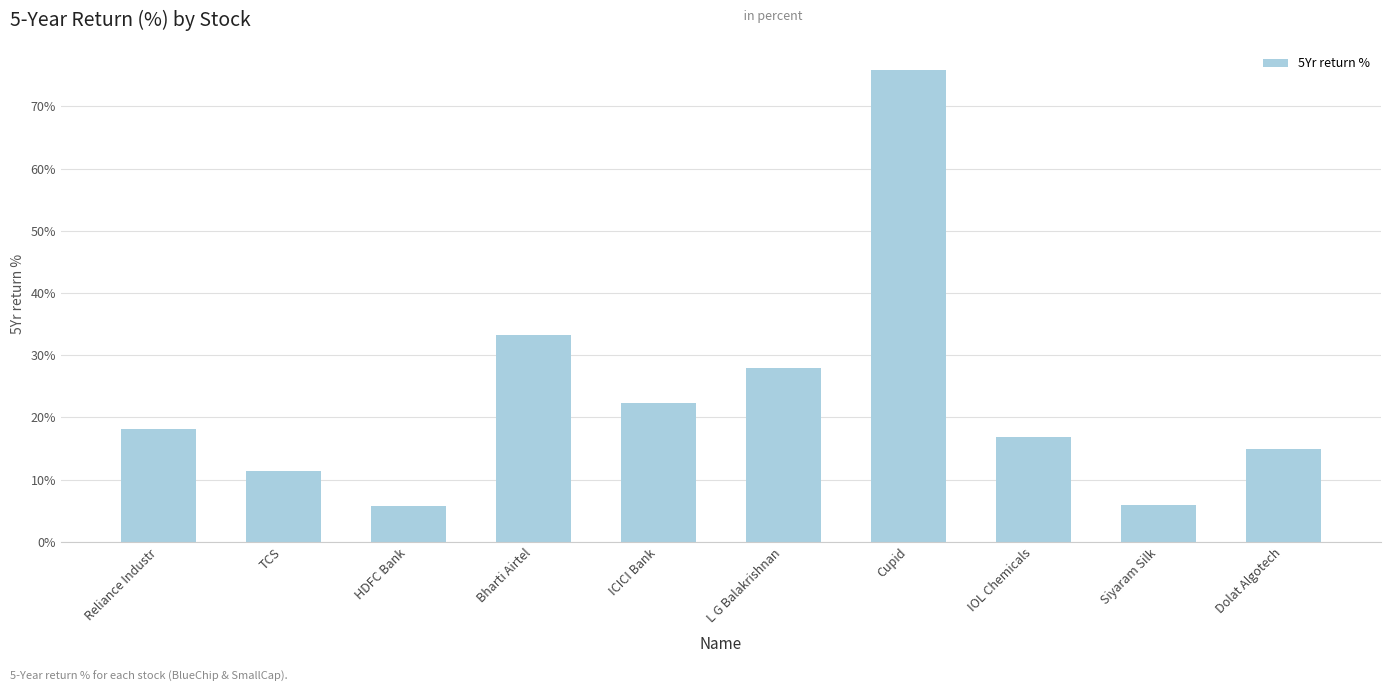

Approximately how many times larger is the value at L G Balakrishnan compared to IOL Chemicals?

1.7